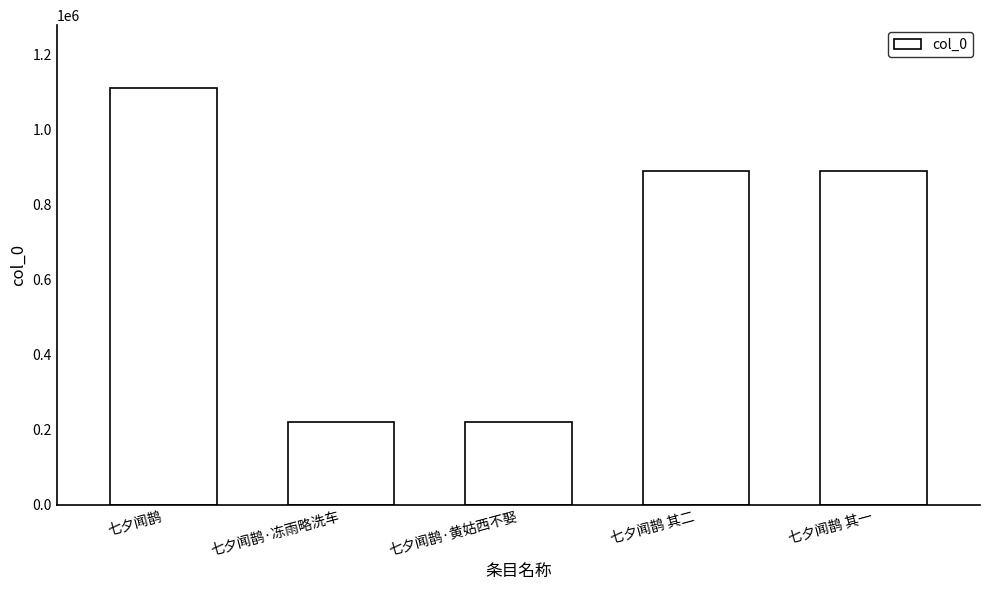

What is the value of the 3rd bar from the left?

220366